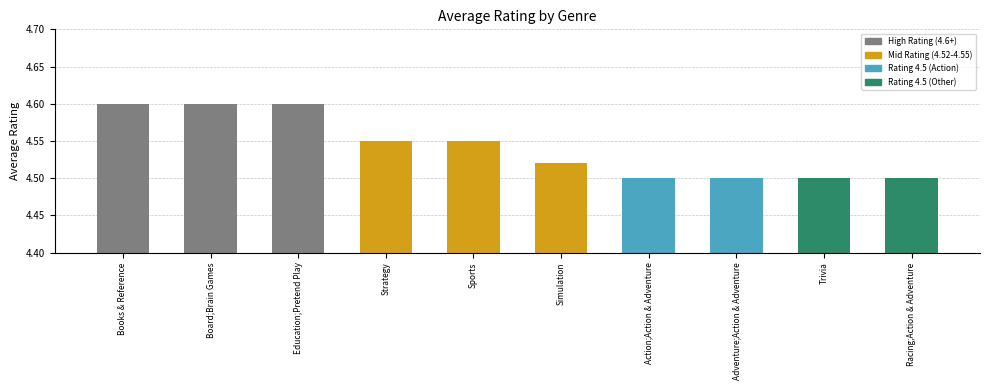

What is the greatest value displayed?

4.6